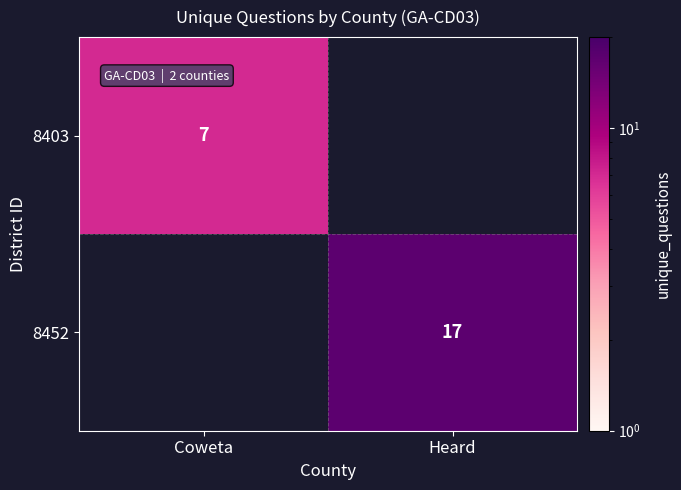

Is it true that 8403 equals 11.3 at Coweta?

False